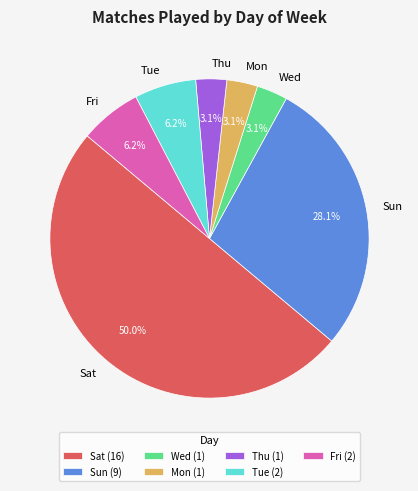

To the nearest percent, what is the difference between the largest and smallest slice percentages?

47%